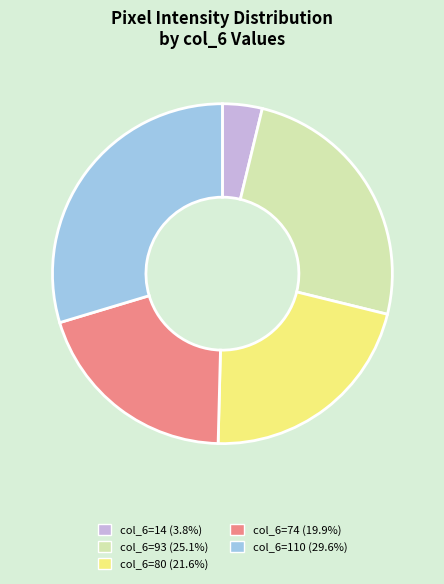

Do col_6=14 (3.8%) and col_6=80 (21.6%) together represent more than half of the pie?

No